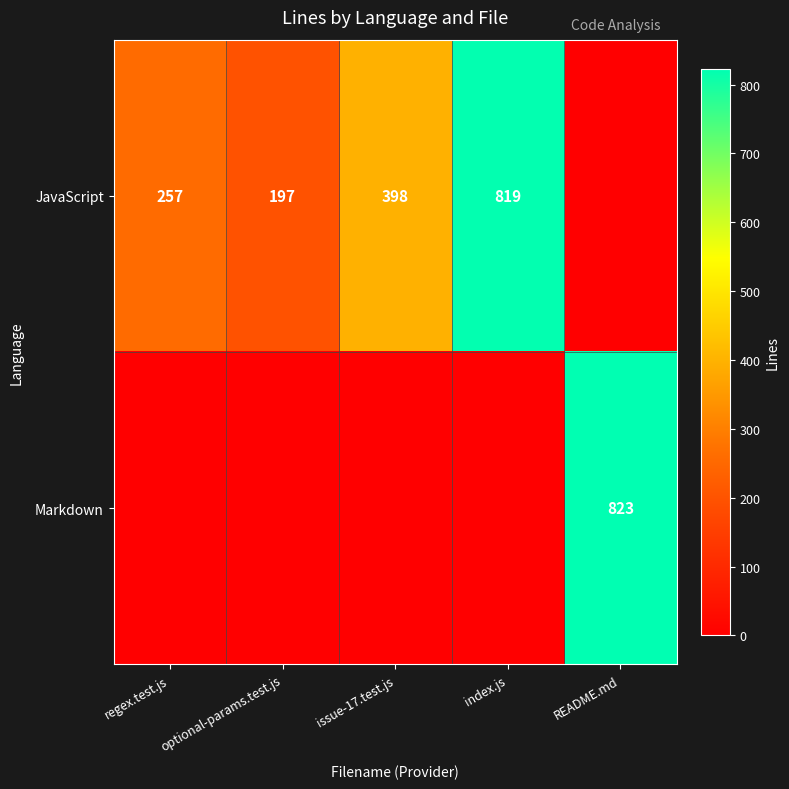

The JavaScript series shows 275 at issue-17.test.js. True or false?

False